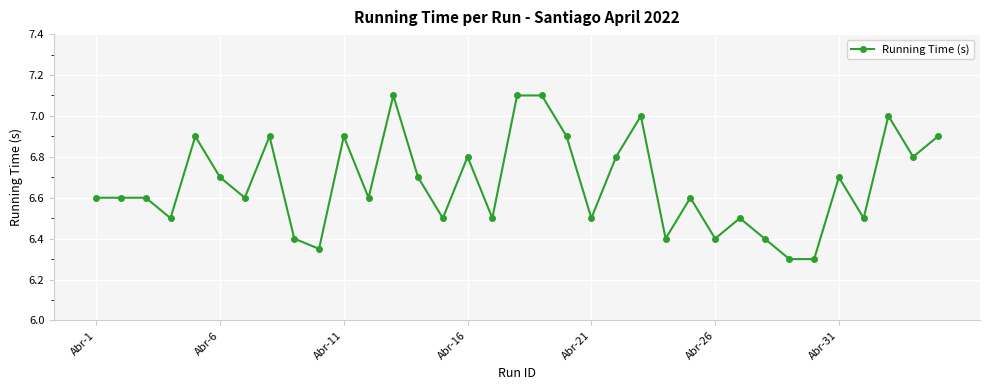

What is the average value?

6.7